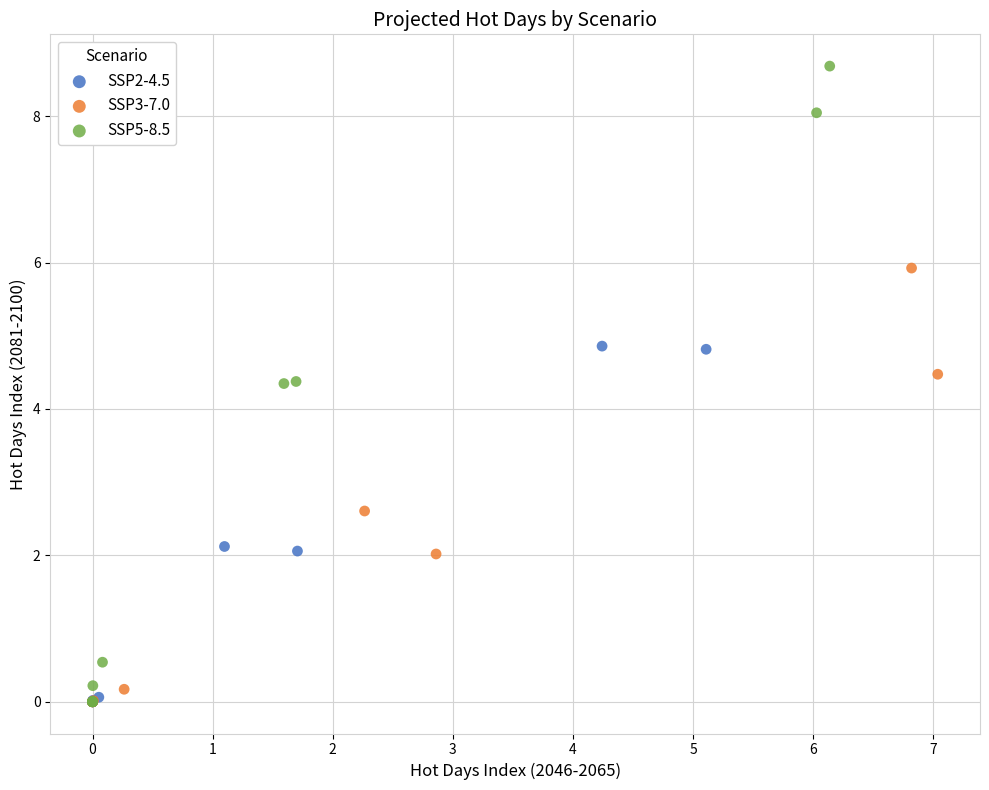

Which series reaches the maximum Y coordinate?

SSP5-8.5